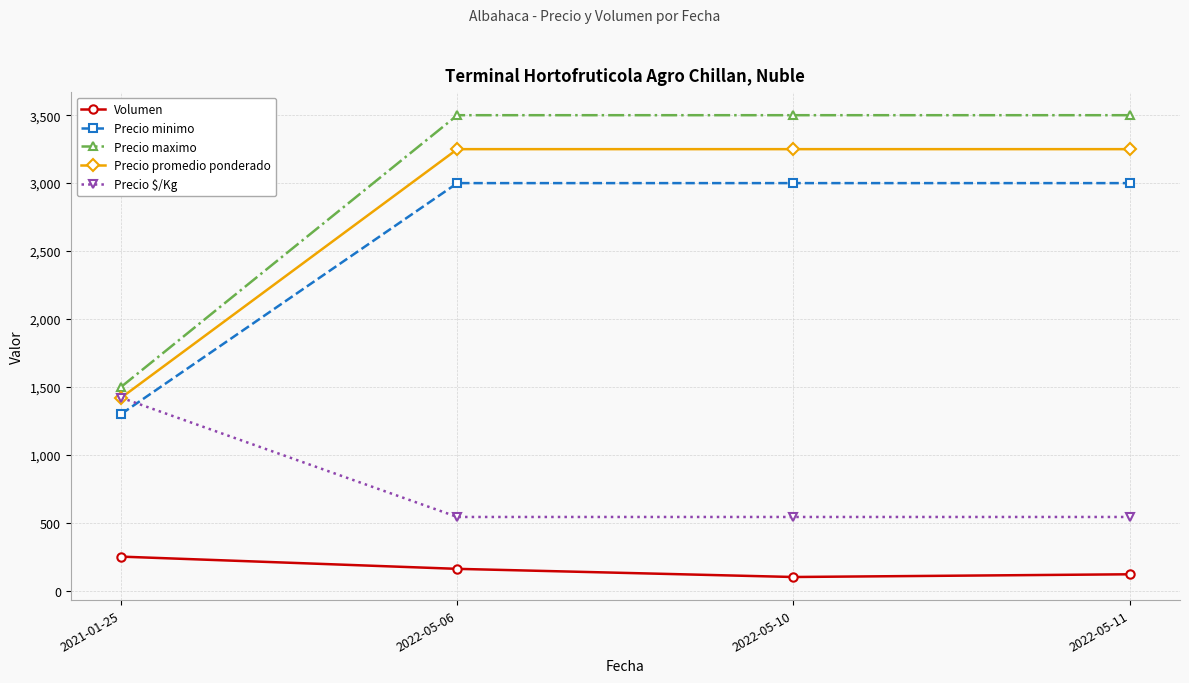

Reading right to left, list all the values displayed in this chart.

Volumen: 2022-05-11=120	2022-05-10=100	2022-05-06=160	2021-01-25=250
Precio minimo: 2022-05-11=3000	2022-05-10=3000	2022-05-06=3000	2021-01-25=1300
Precio maximo: 2022-05-11=3500	2022-05-10=3500	2022-05-06=3500	2021-01-25=1500
Precio promedio ponderado: 2022-05-11=3250	2022-05-10=3250	2022-05-06=3250	2021-01-25=1420
Precio $/Kg: 2022-05-11=542	2022-05-10=542	2022-05-06=542	2021-01-25=1420